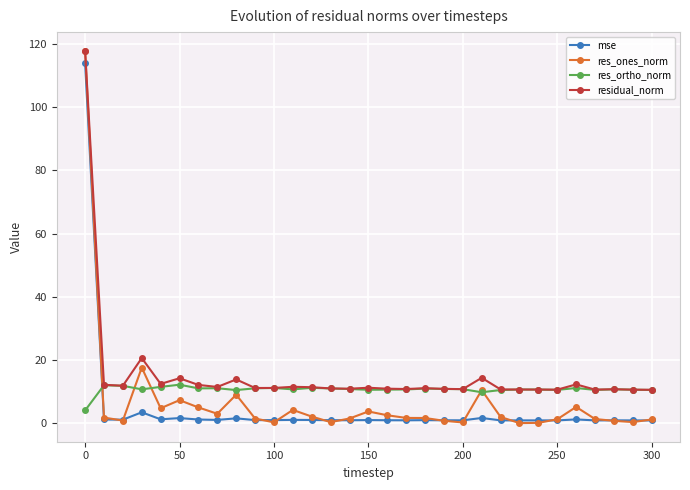

What is the difference between the second highest and minimum values in the mse series?

2.6